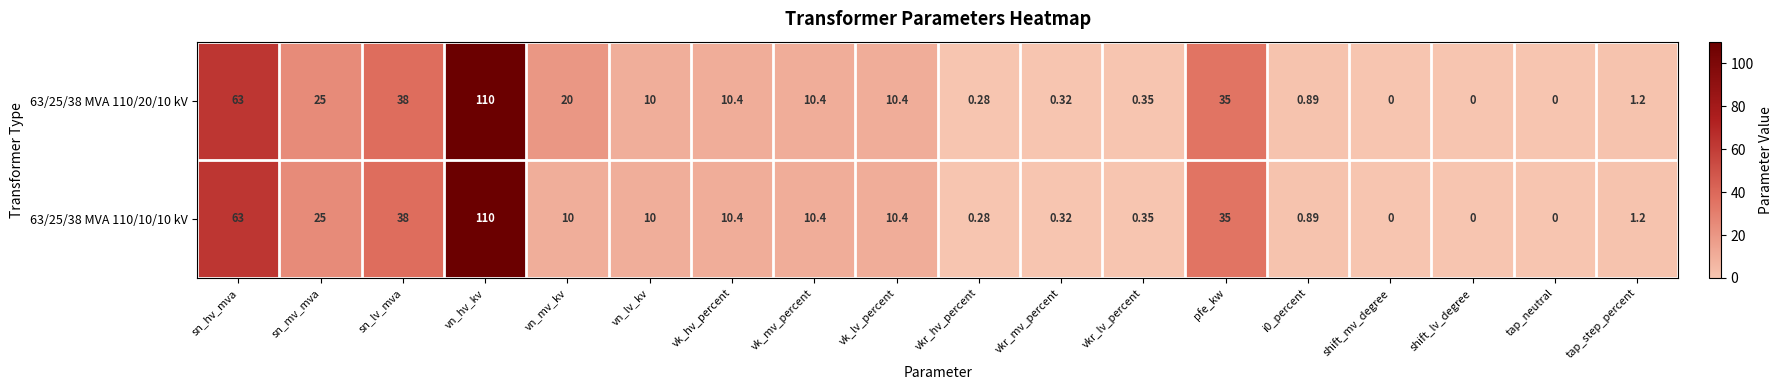

Which category has the highest value across all series?

vn_hv_kv